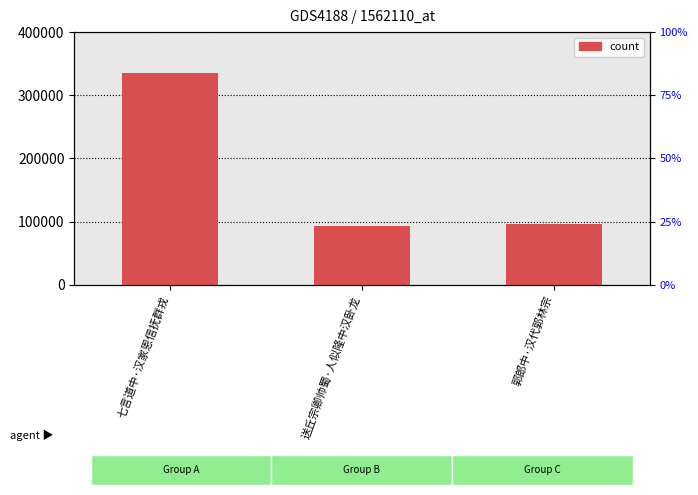

Read the value at 郭郎中·汉代郭林宗.

96452